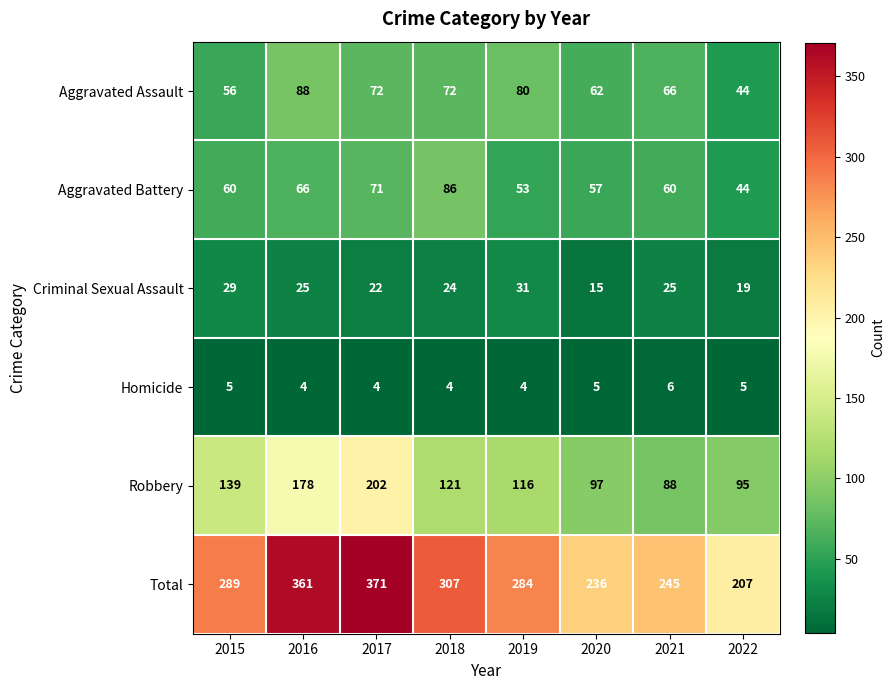

Where is Aggravated Assault nearest to the value 66?

2021